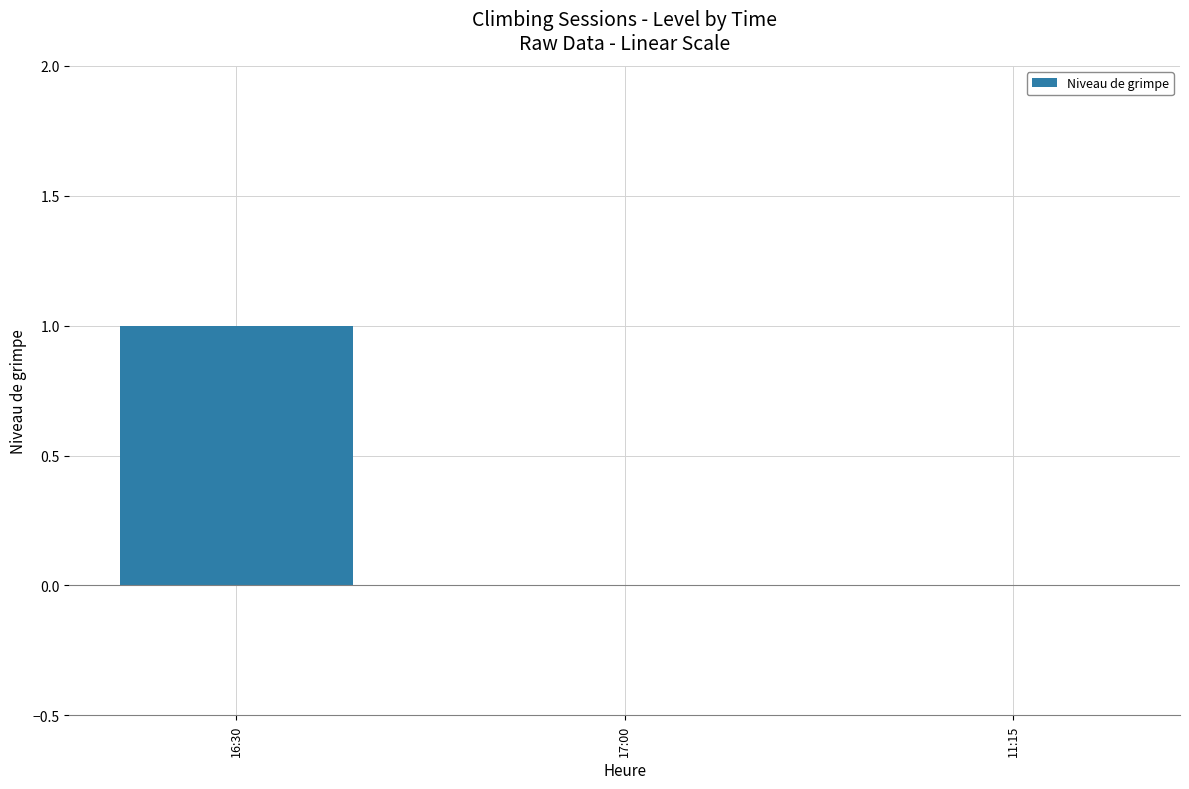

The value at 11:15 is 0. True or false?

True